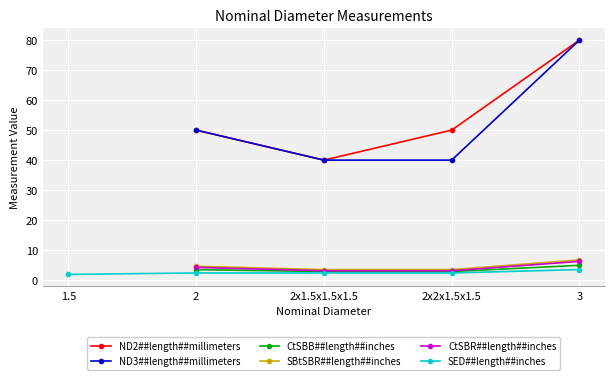

How many values in ND3##length##millimeters are above zero?

4